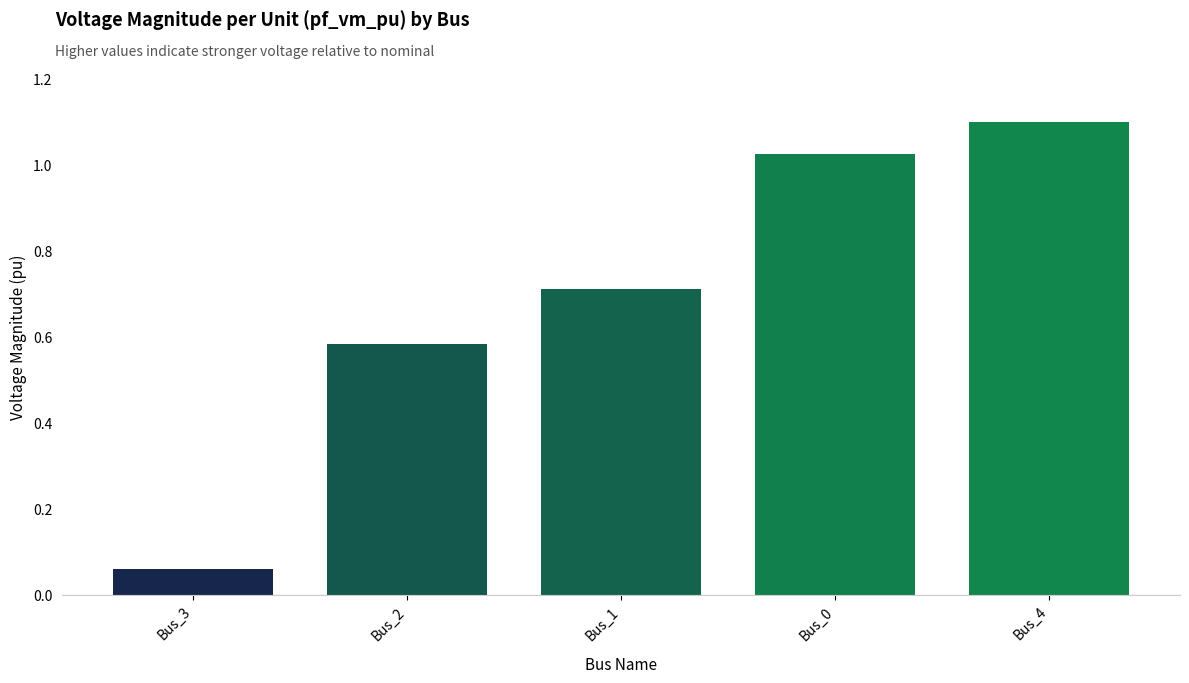

What is the label of the 2nd bar from the right?

Bus_0